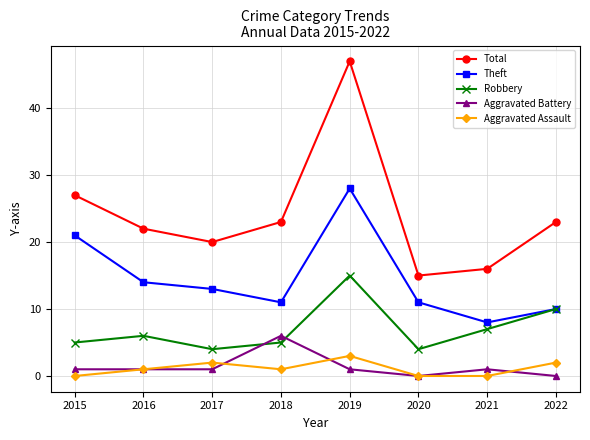

At how many categories does at least one series exceed 7?

8